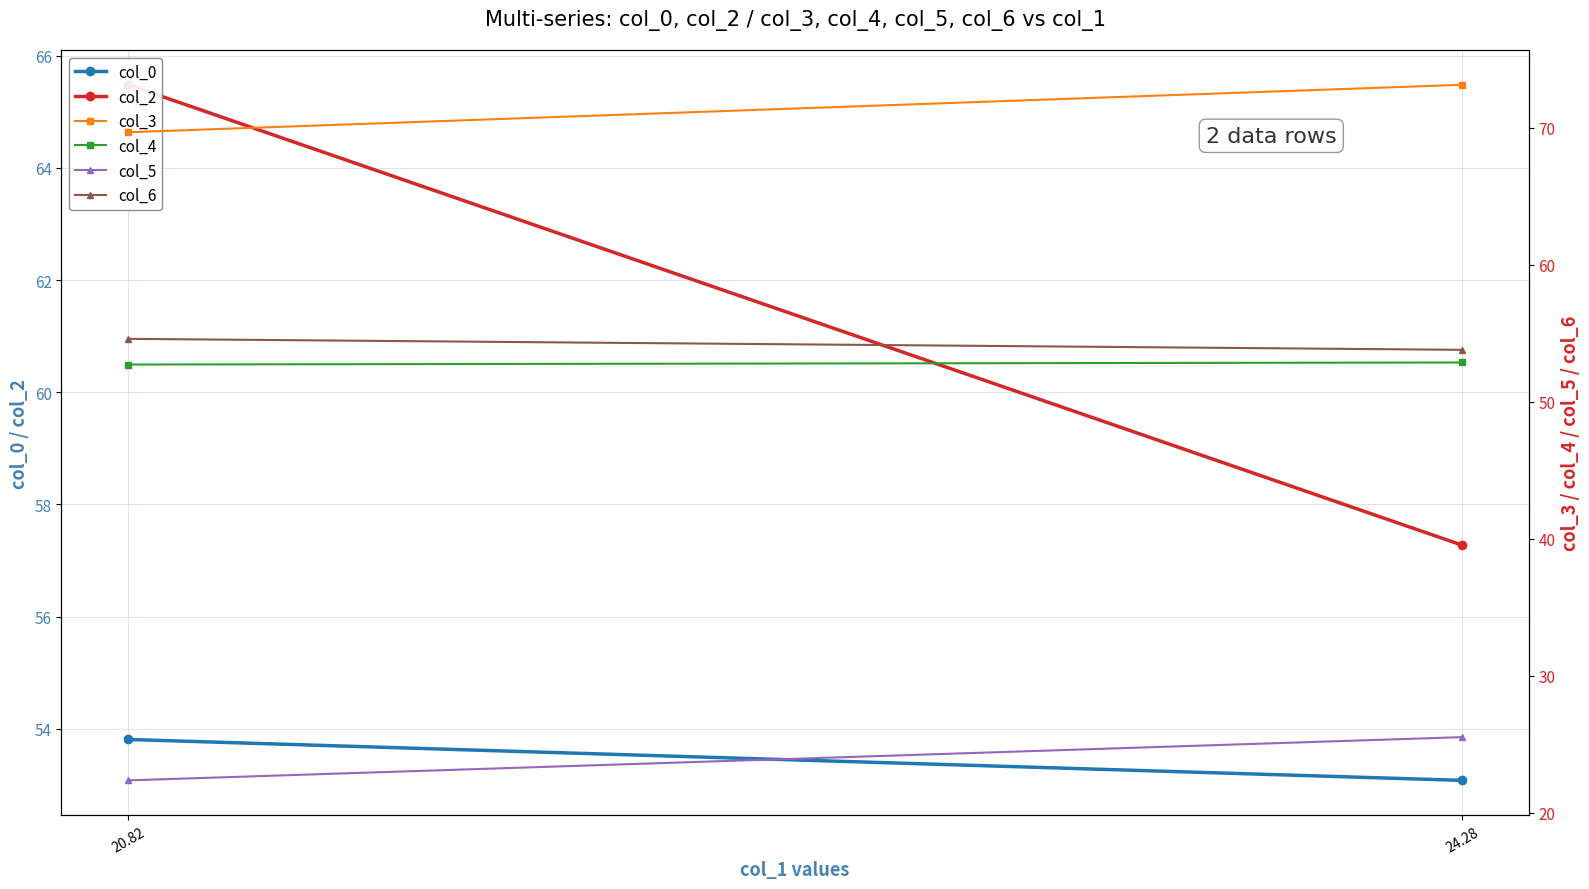

List the labels in order of col_3 value, largest first.

24.28, 20.82